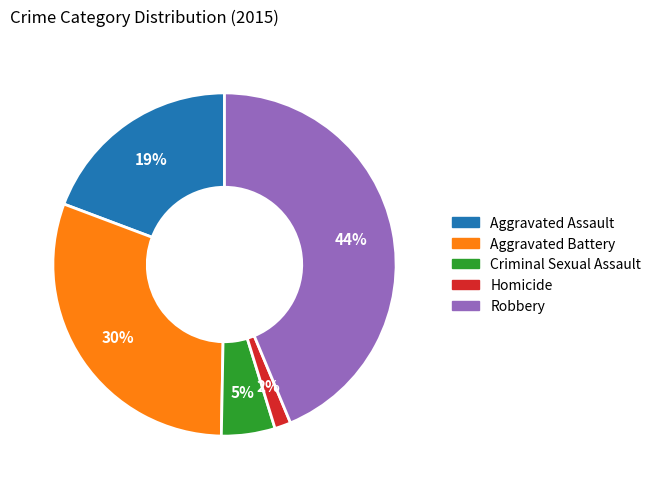

Which slice is the largest?

Robbery